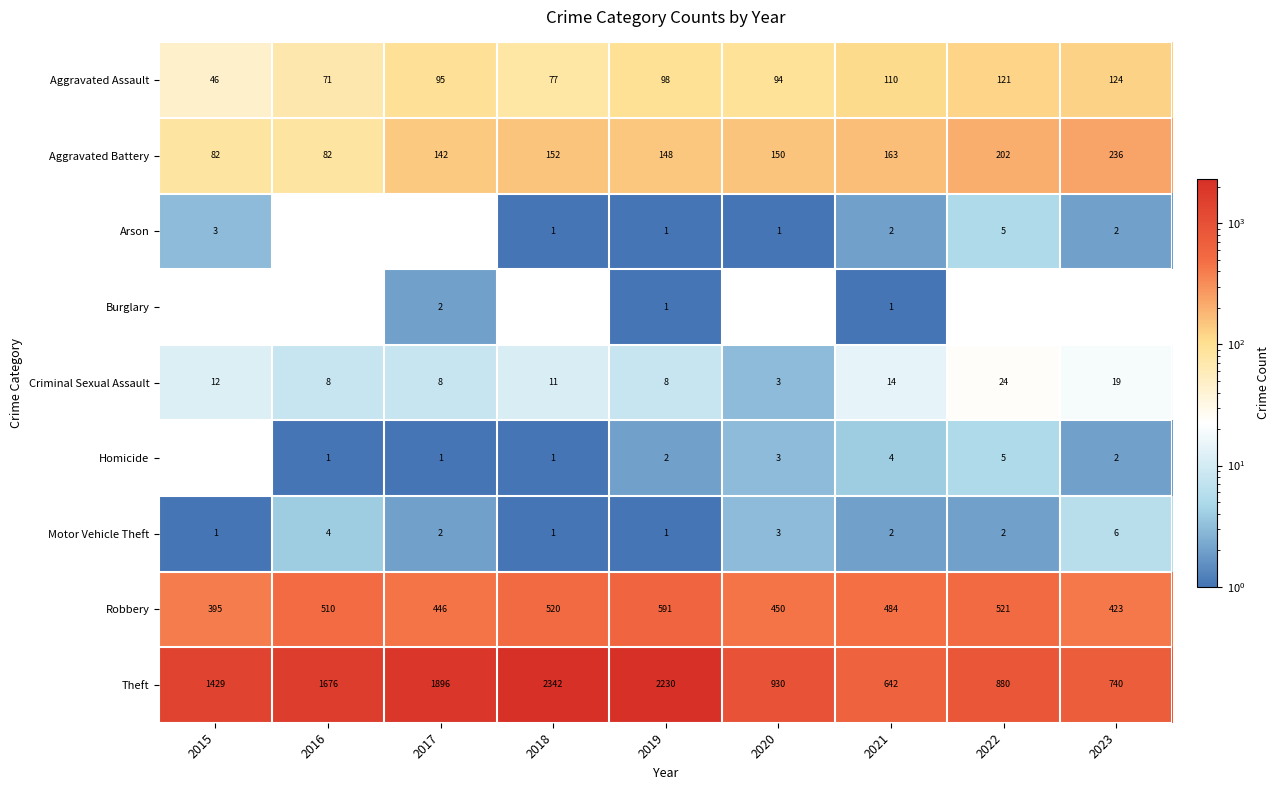

How many series are shown in this chart?

9